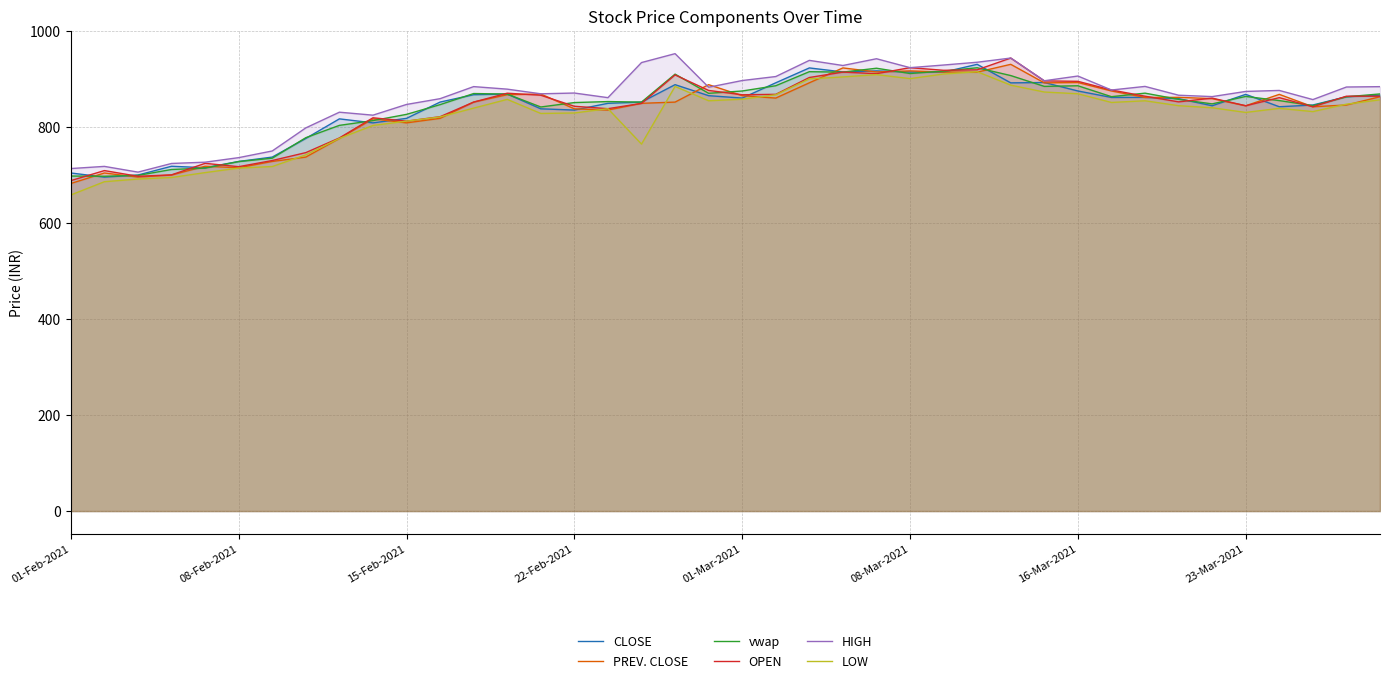

The LOW series shows 273.4 at 8. True or false?

False